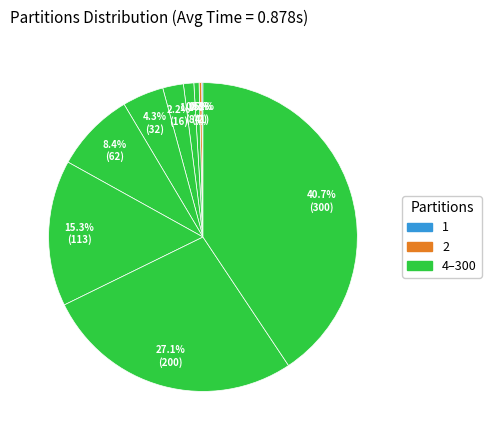

Which category has the biggest portion of the pie?

300